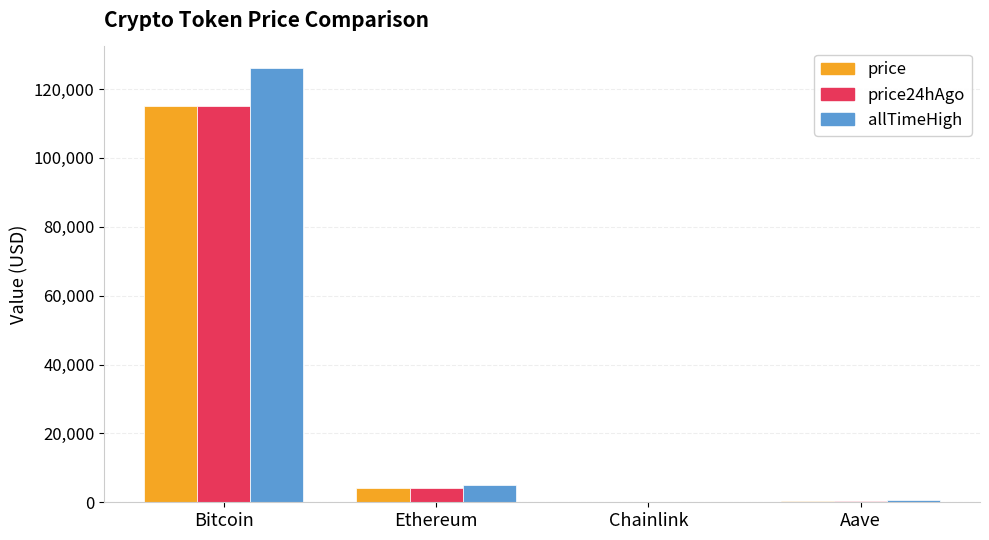

At which category is the sum across all series the highest?

Bitcoin